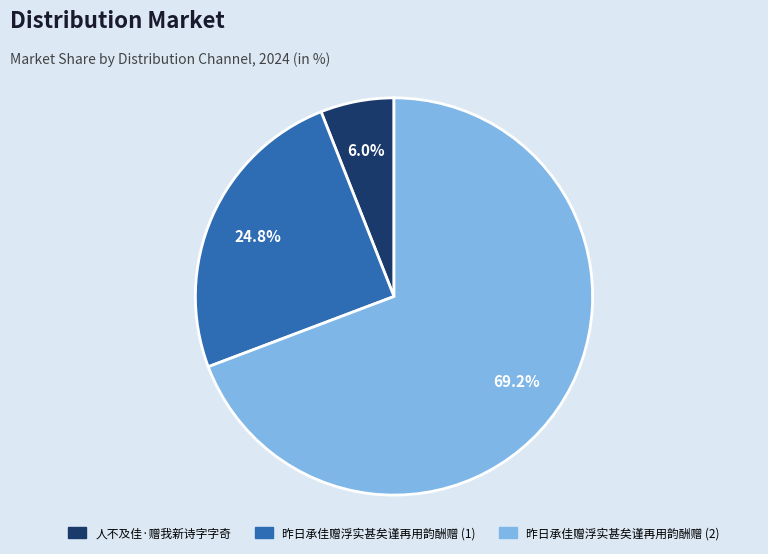

Which slice is the smallest?

人不及佳·赠我新诗字字奇